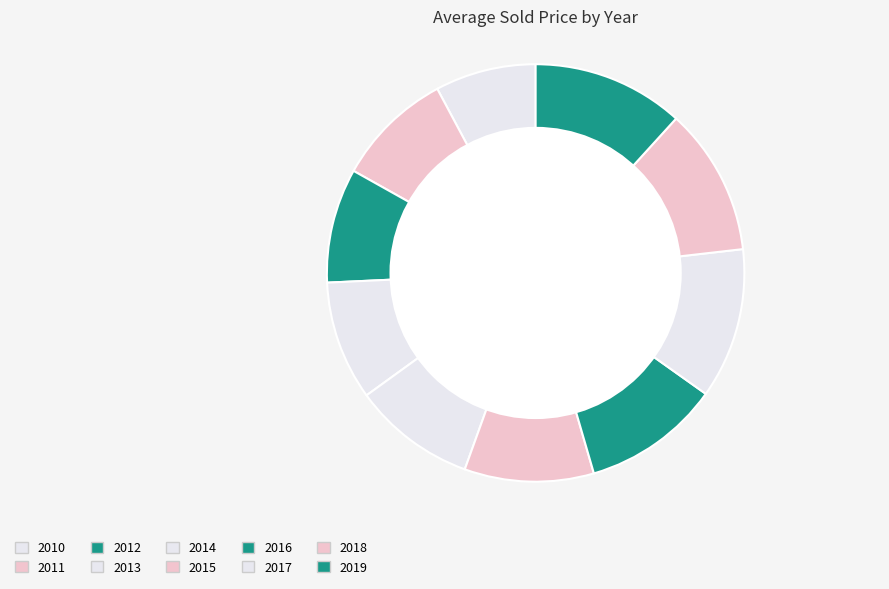

To the nearest percent, what is the average slice percentage?

10%